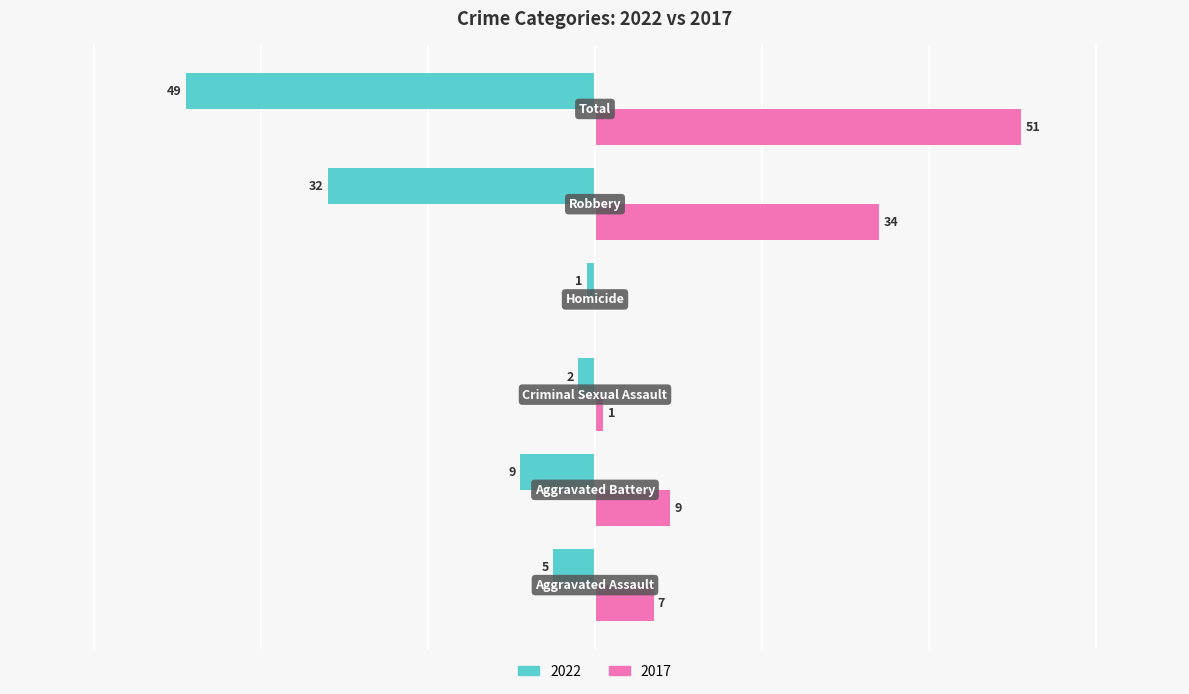

What are all the series names shown in the legend?

2022, 2017